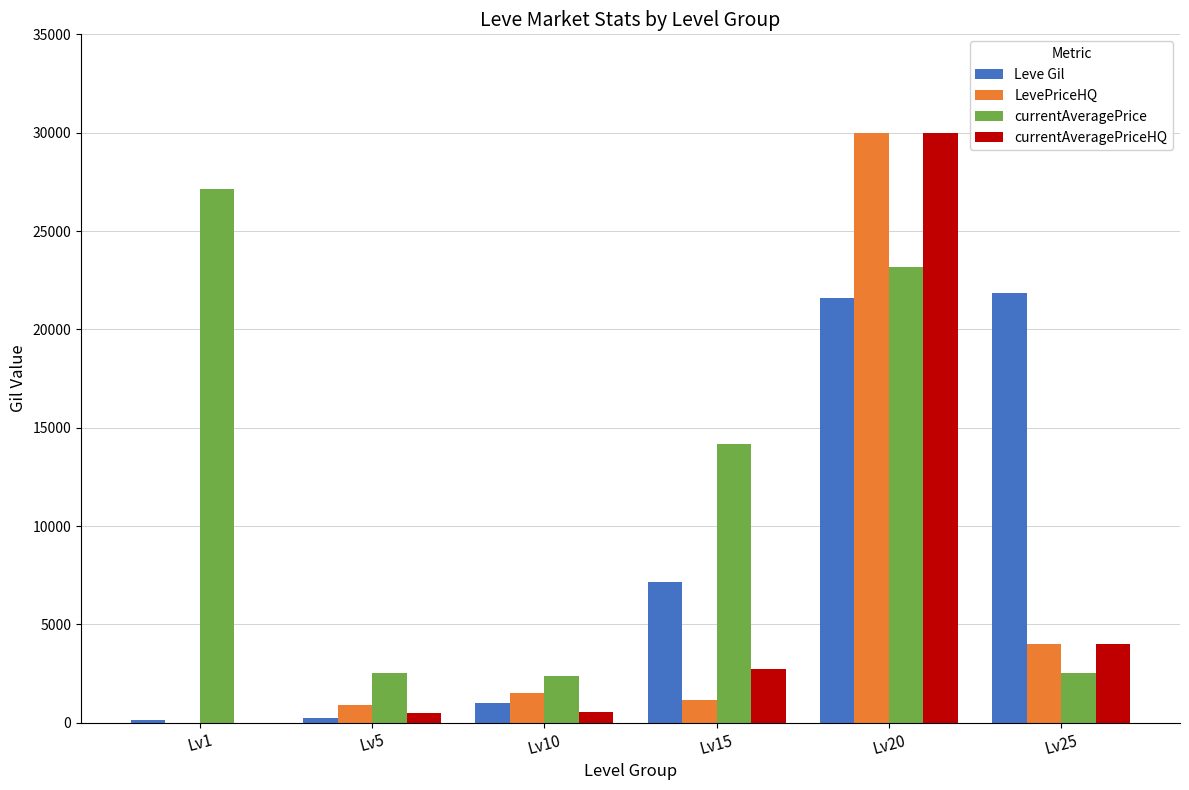

What is the sum of all LevePriceHQ values?

37550